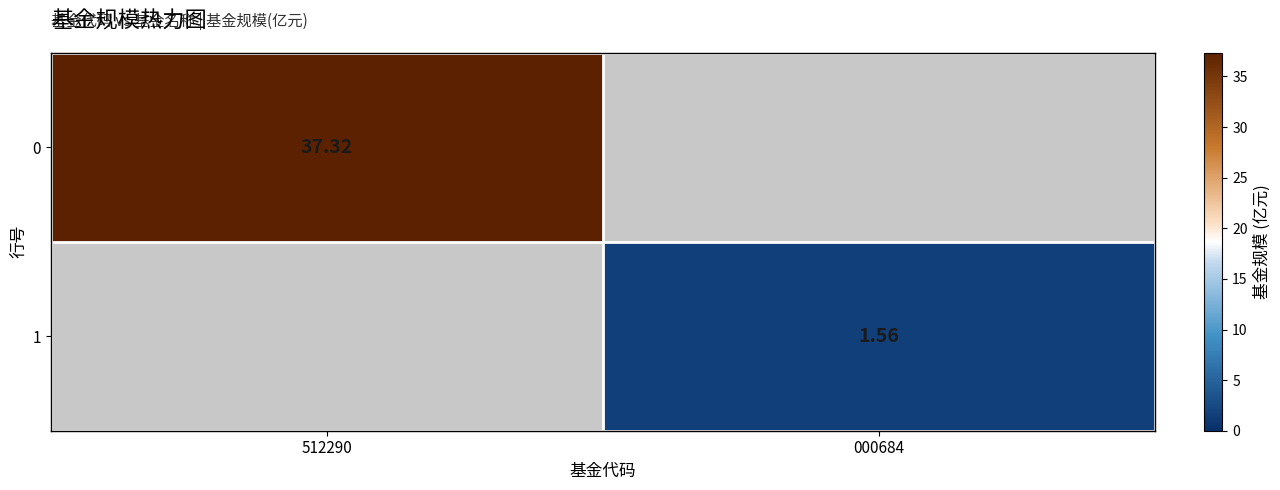

Rank the categories by 0 value from highest to lowest.

512290, 000684